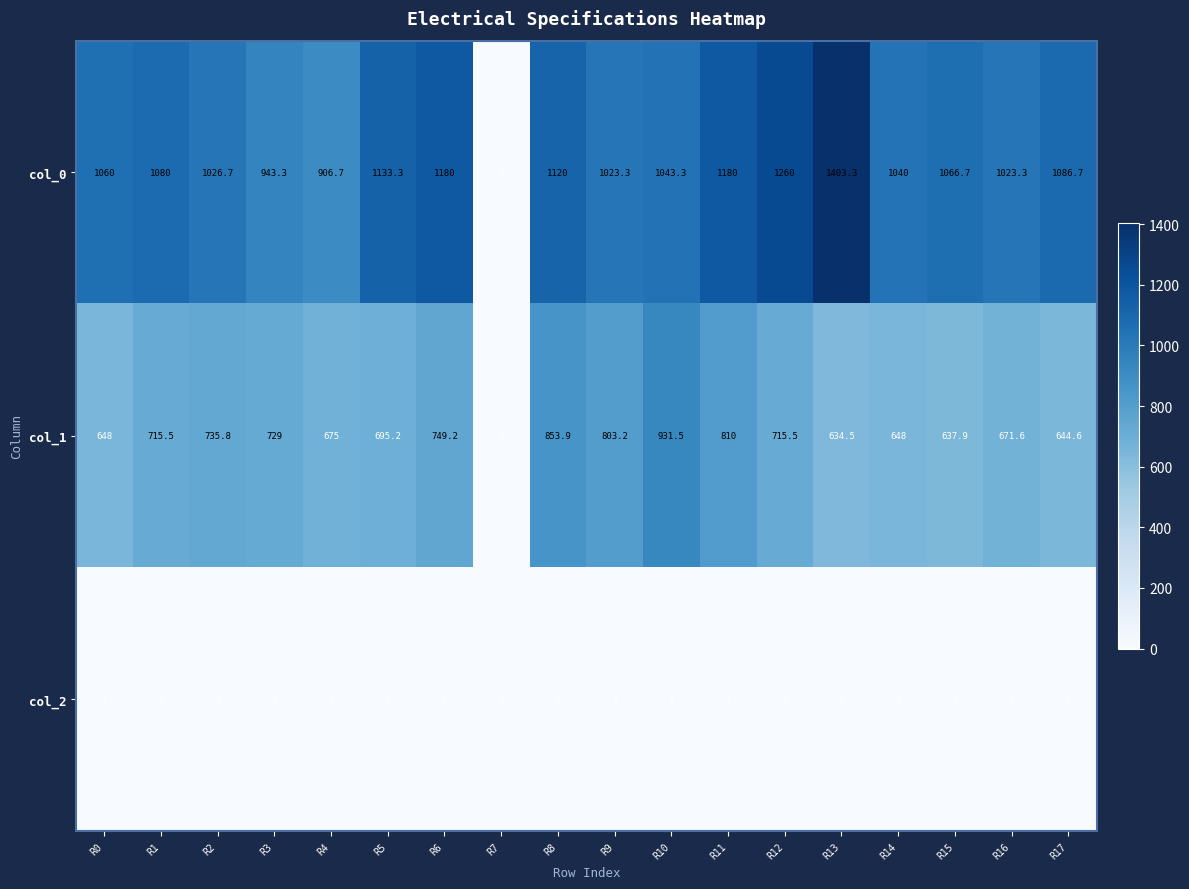

Rank the series by their average value, from highest to lowest.

col_0, col_1, col_2